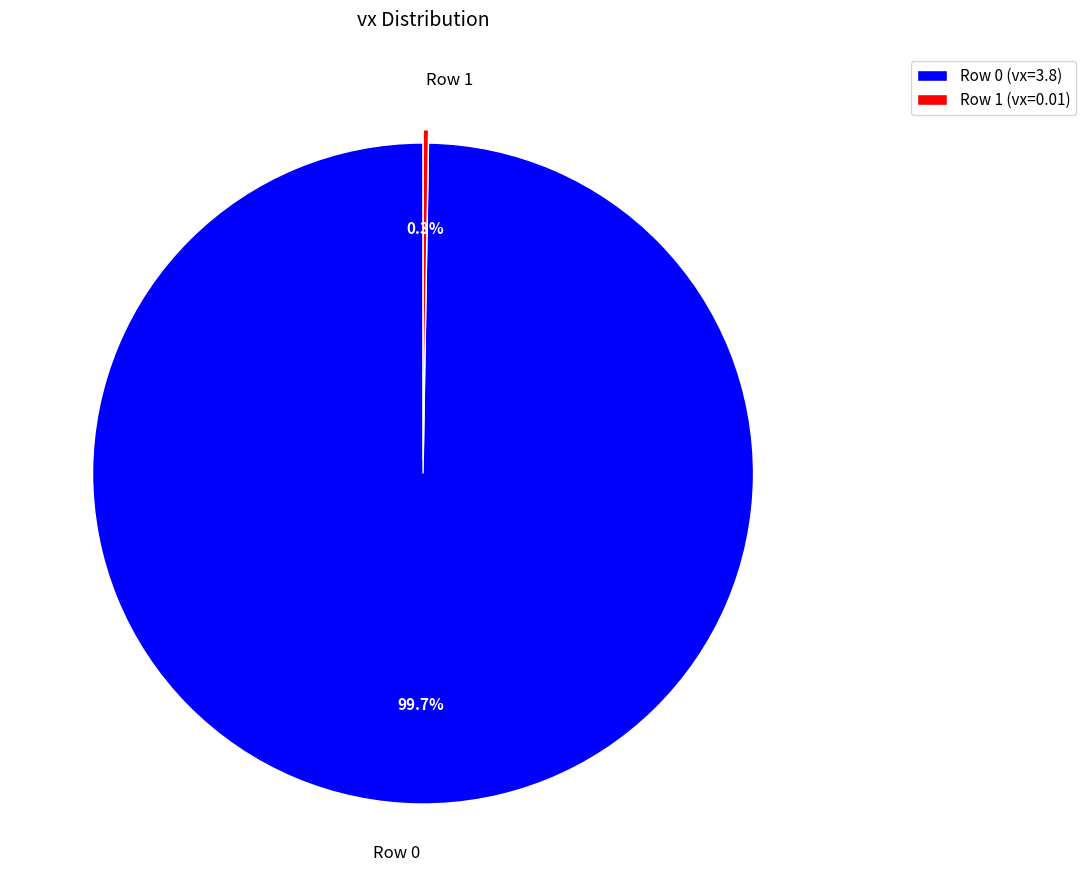

Does Row 0 represent more than half of the total?

Yes